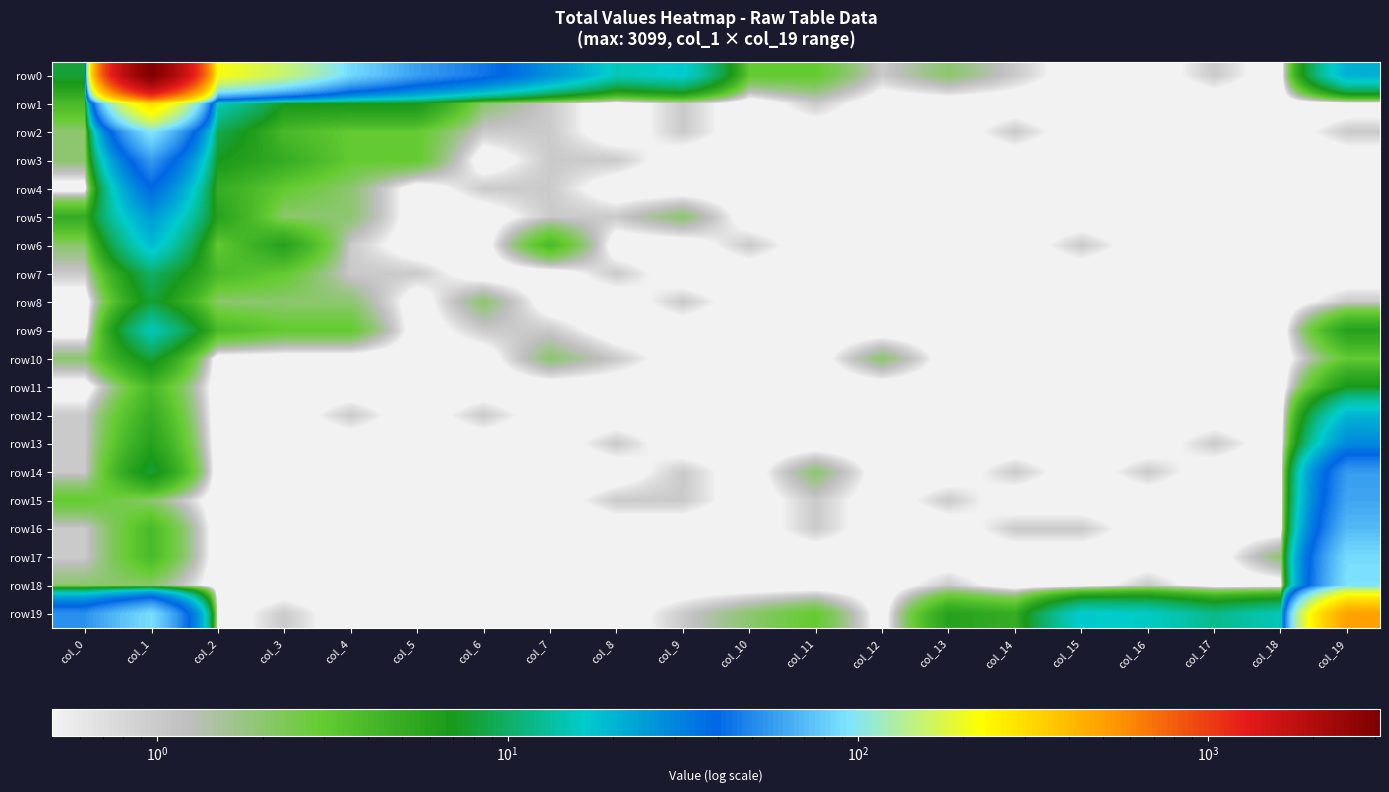

How many data points does each series have?

20